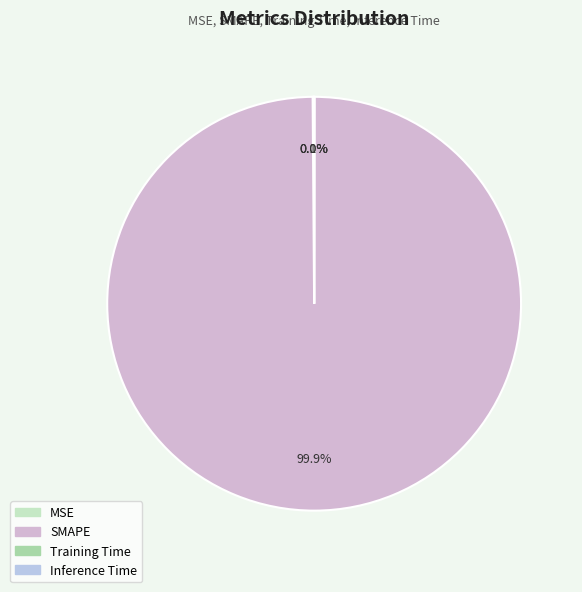

What is the largest slice in the pie chart?

SMAPE